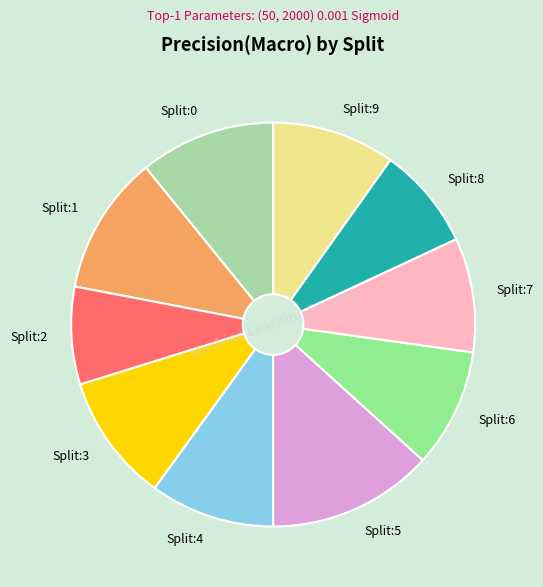

Is there any slice that represents more than half of the pie?

No